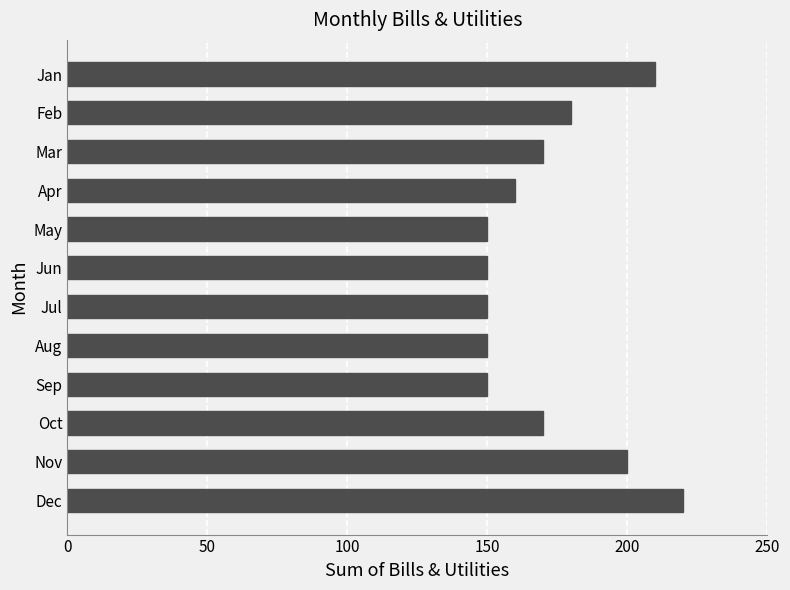

What is the difference between the maximum and second lowest values?

70